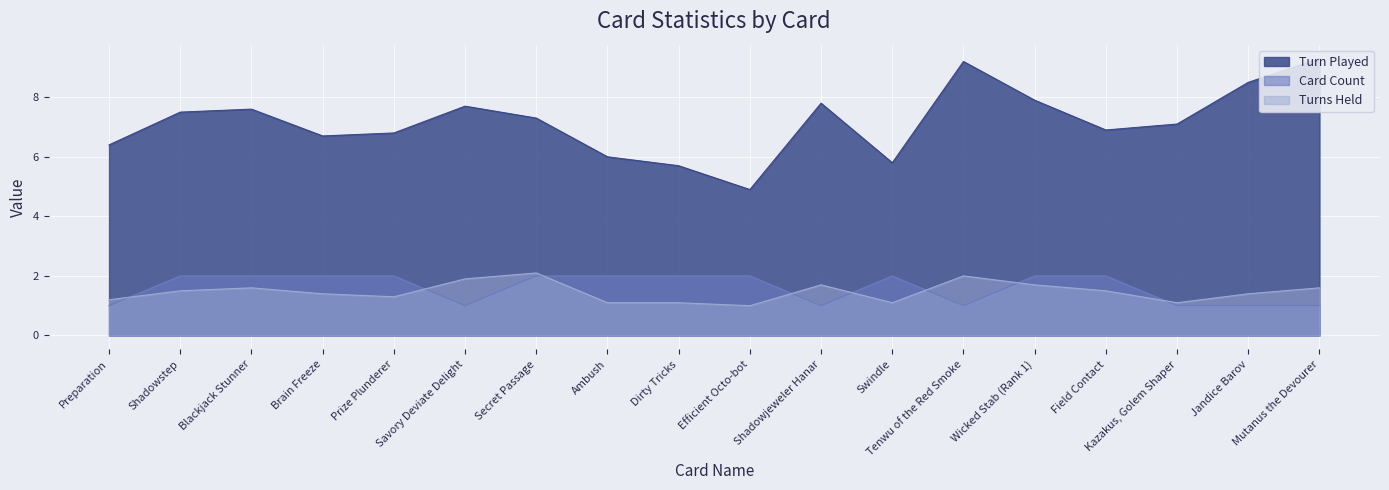

The Turns Held series shows 1.2 at Tenwu of the Red Smoke. True or false?

False